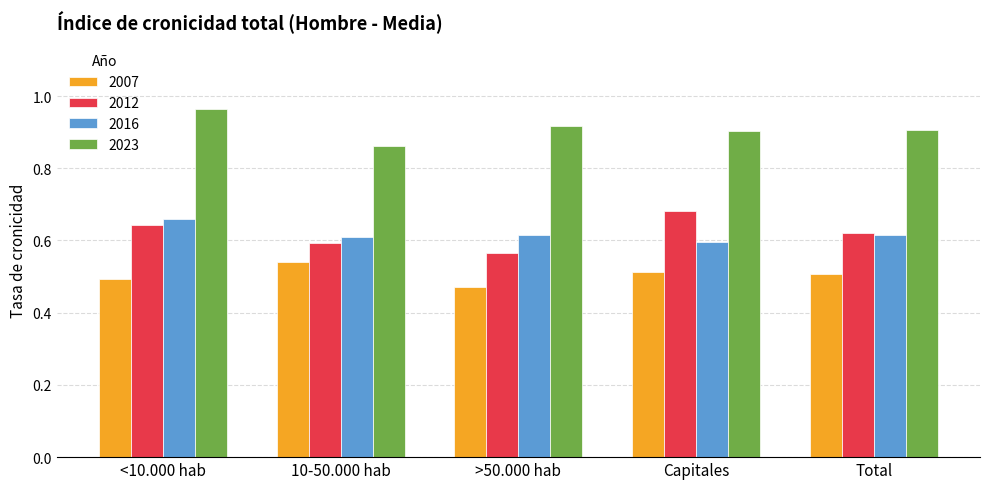

What is the total value across all series at Total?

2.7